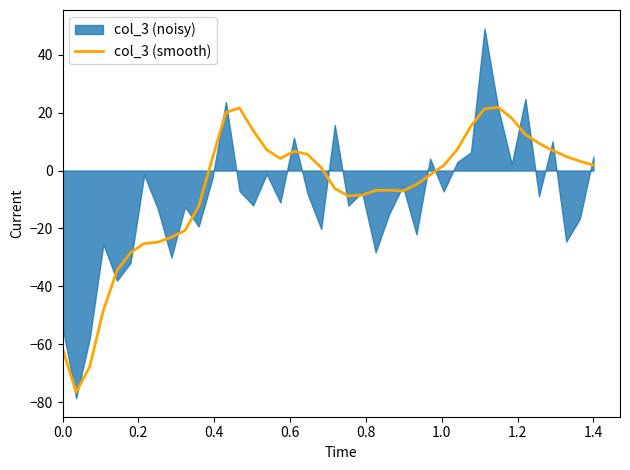

What is the minimum value for col_3 (smooth)?

-76.6